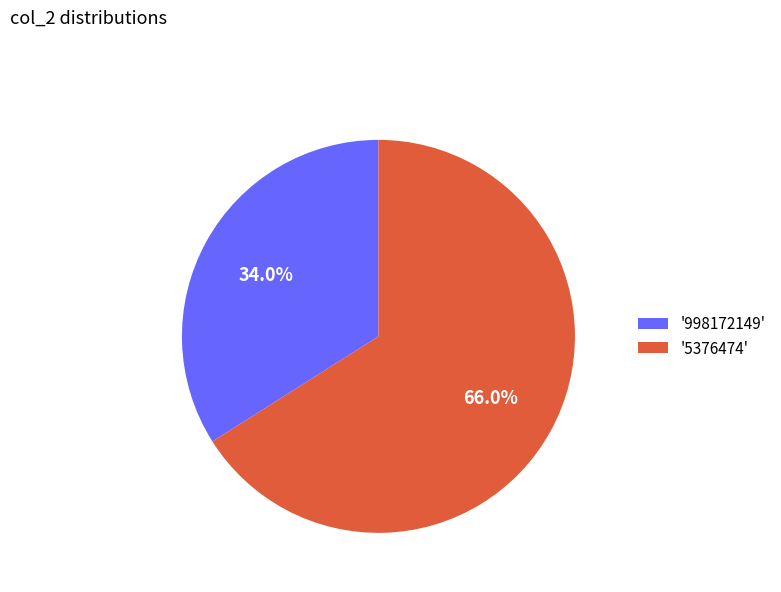

What is the ratio of the value at '998172149' to the value at '5376474'?

0.5